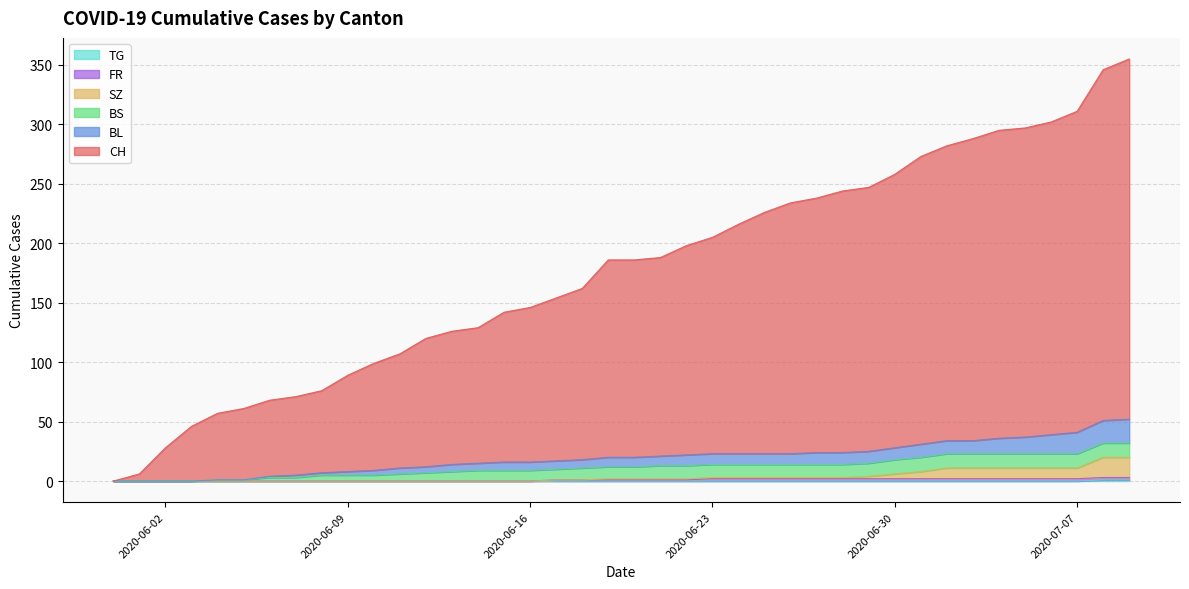

Rank the categories by CH value from lowest to highest.

2020-05-31, 2020-06-01, 2020-06-02, 2020-06-03, 2020-06-04, 2020-06-05, 2020-06-06, 2020-06-07, 2020-06-08, 2020-06-09, 2020-06-10, 2020-06-11, 2020-06-12, 2020-06-13, 2020-06-14, 2020-06-15, 2020-06-16, 2020-06-17, 2020-06-18, 2020-06-19, 2020-06-20, 2020-06-21, 2020-06-22, 2020-06-23, 2020-06-24, 2020-06-25, 2020-06-26, 2020-06-27, 2020-06-28, 2020-06-29, 2020-06-30, 2020-07-01, 2020-07-02, 2020-07-03, 2020-07-04, 2020-07-05, 2020-07-06, 2020-07-07, 2020-07-08, 2020-07-09